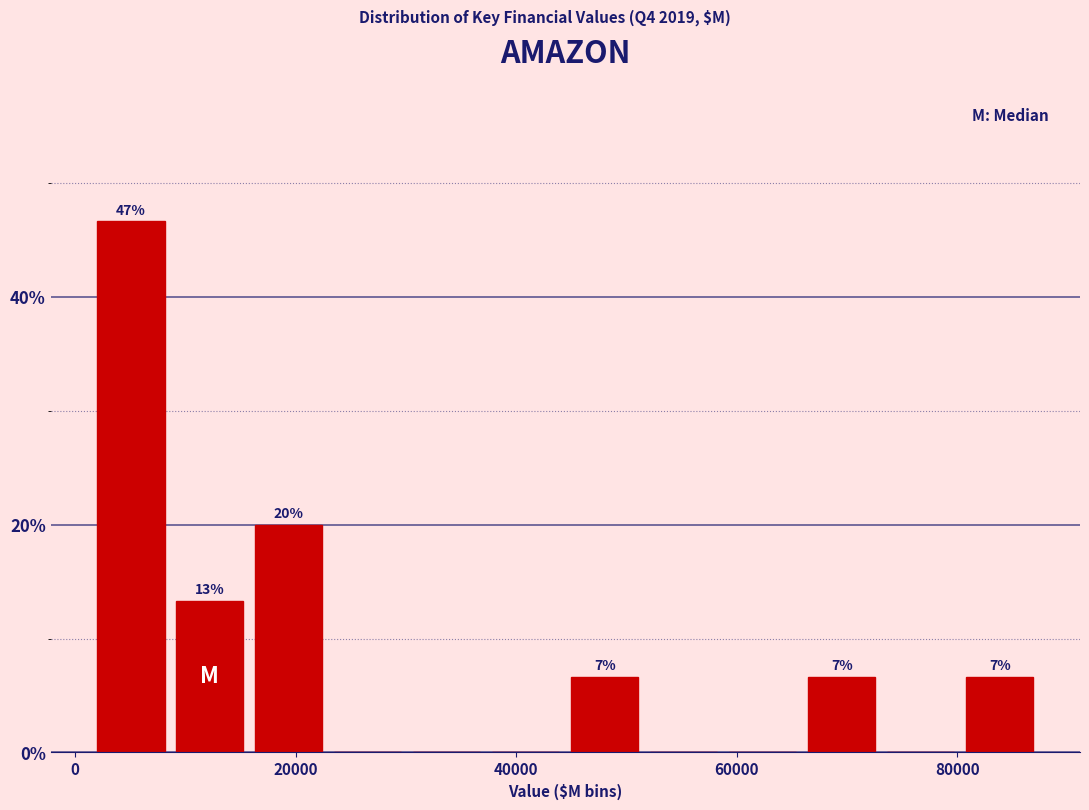

Read against the x-axis, roughly where is the centre of the tallest bar?

6000